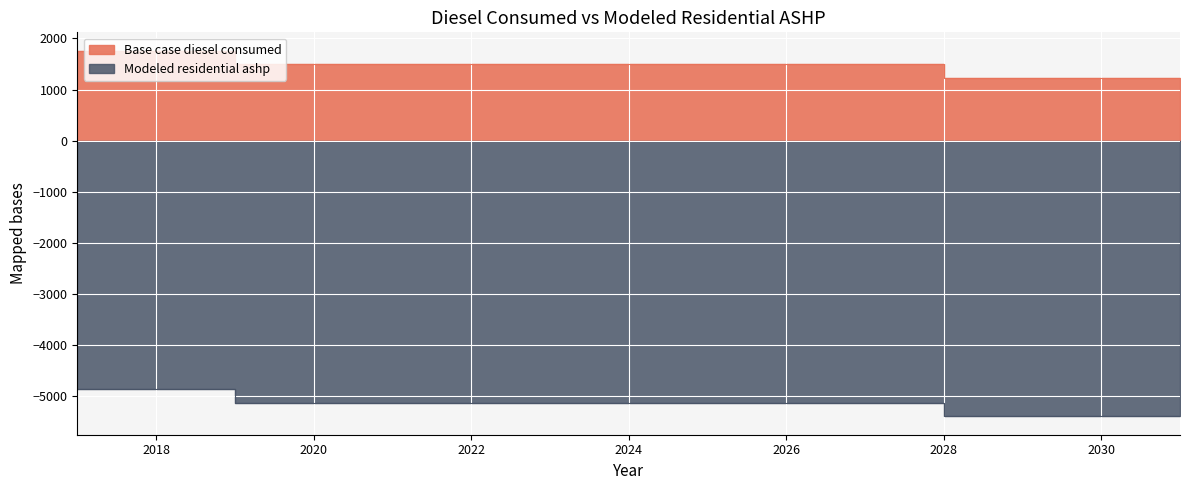

What is the value of the Base case diesel consumed point at the 11th from the left?

1490.3